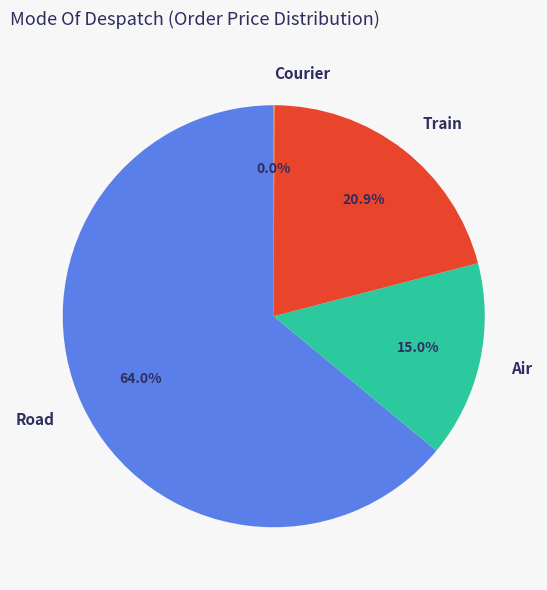

Between Road and Train, which is larger?

Road